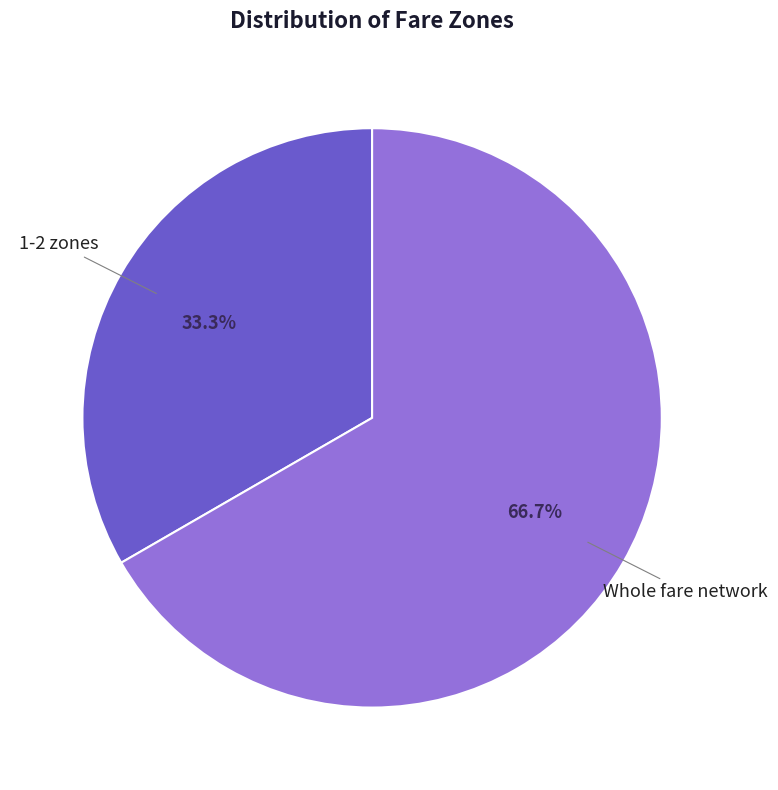

To the nearest percent, what is the average slice percentage?

50%